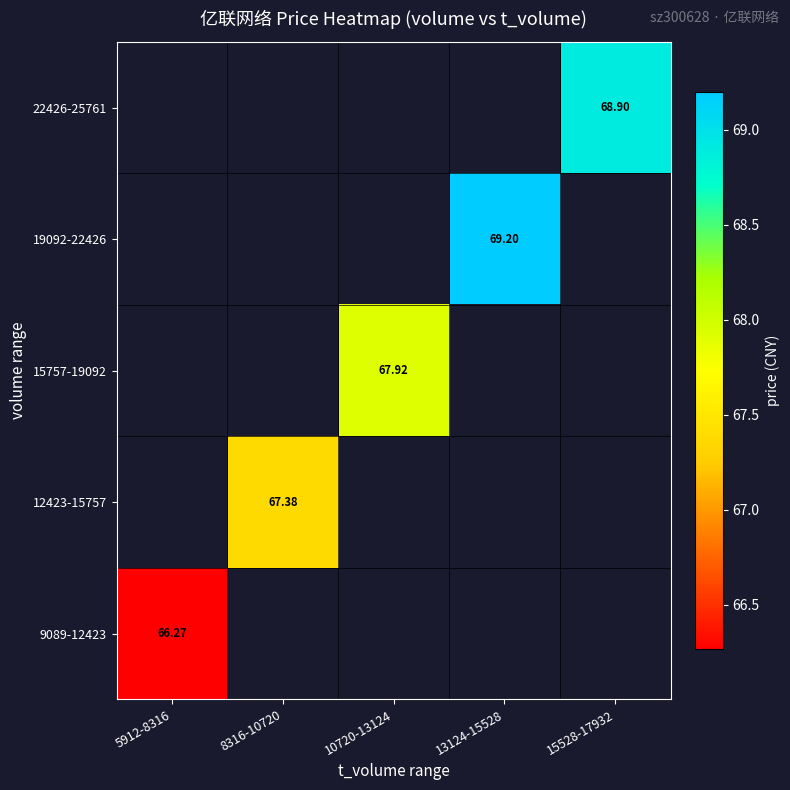

Which series has the largest range (max minus min)?

9089-12423